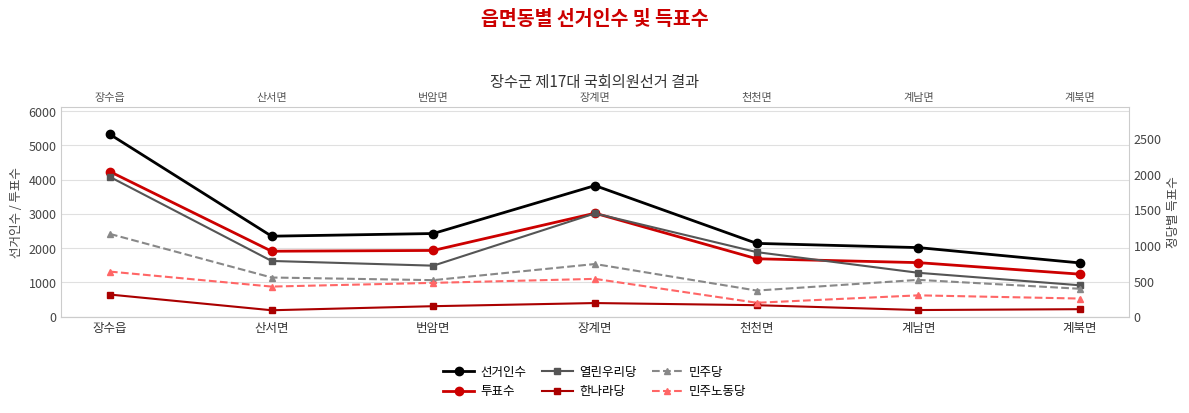

What is the label of the 2nd point from the left?

산서면